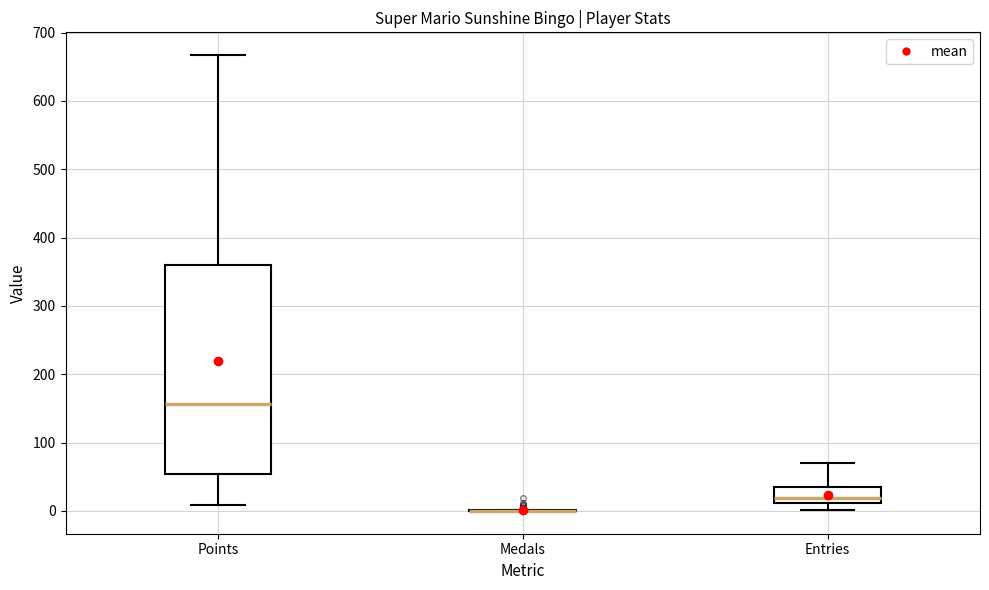

Reading left to right, transcribe this box plot: for each box, give where its median line is, the range the box spans, and where its two whiskers end, as read against the y-axis. The values are not printed on the chart, so give them approximately, as read against the axis.

Points: median 160, box 50 to 360, whiskers 10 to 670
Medals: box collapsed to a line at 0, whiskers 0 to 0
Entries: median 20, box 10 to 40, whiskers 0 to 70